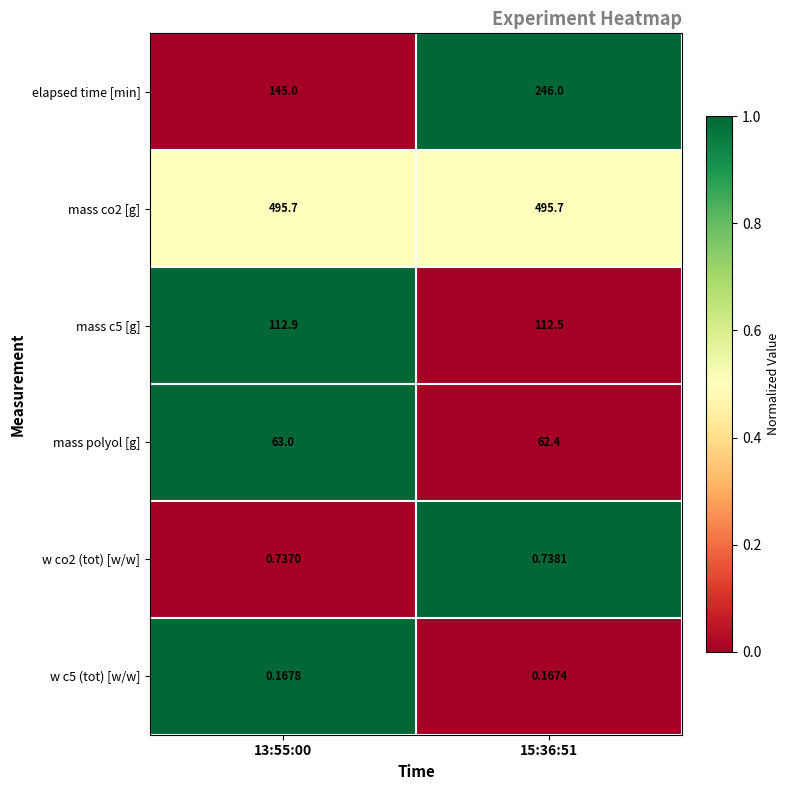

Which series changed the most between 13:55:00 and 15:36:51?

elapsed time [min]